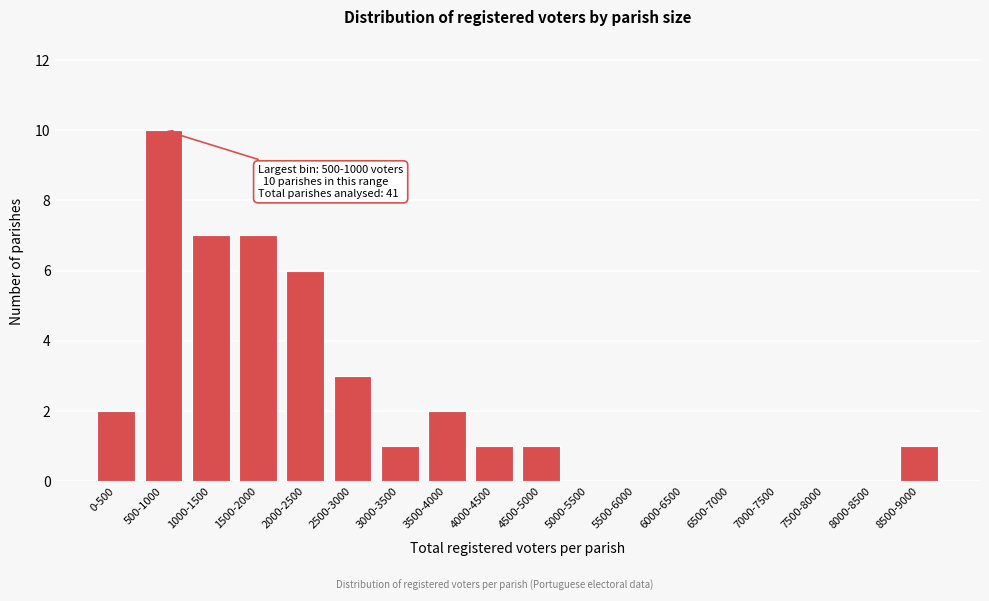

Reading left to right, transcribe all the data shown in this chart.

0-500=2	500-1000=10	1000-1500=7	1500-2000=7	2000-2500=6	2500-3000=3	3000-3500=1	3500-4000=2	4000-4500=1	4500-5000=1	5000-5500=0	5500-6000=0	6000-6500=0	6500-7000=0	7000-7500=0	7500-8000=0	8000-8500=0	8500-9000=1